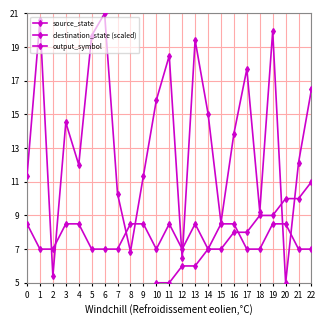

Does the chart have visible grid lines?

Yes